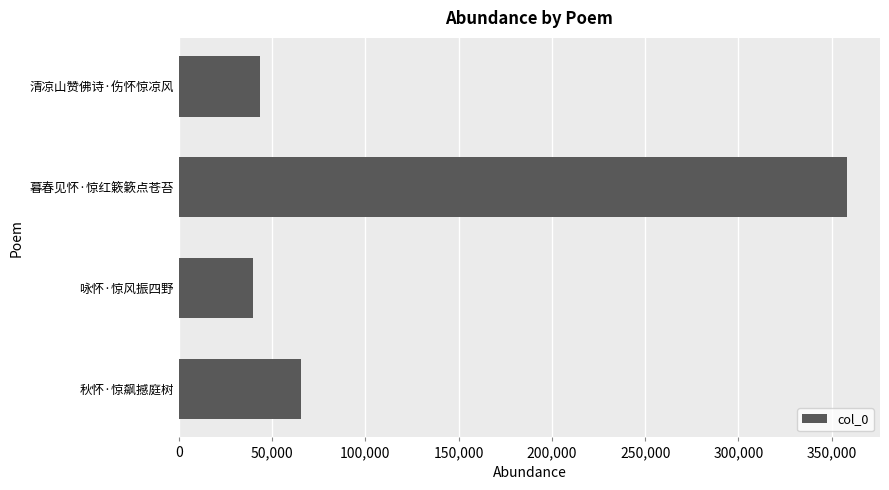

What is the change in value from 暮春见怀·惊红簌簌点苍苔 to 清凉山赞佛诗·伤怀惊凉风?

-314680